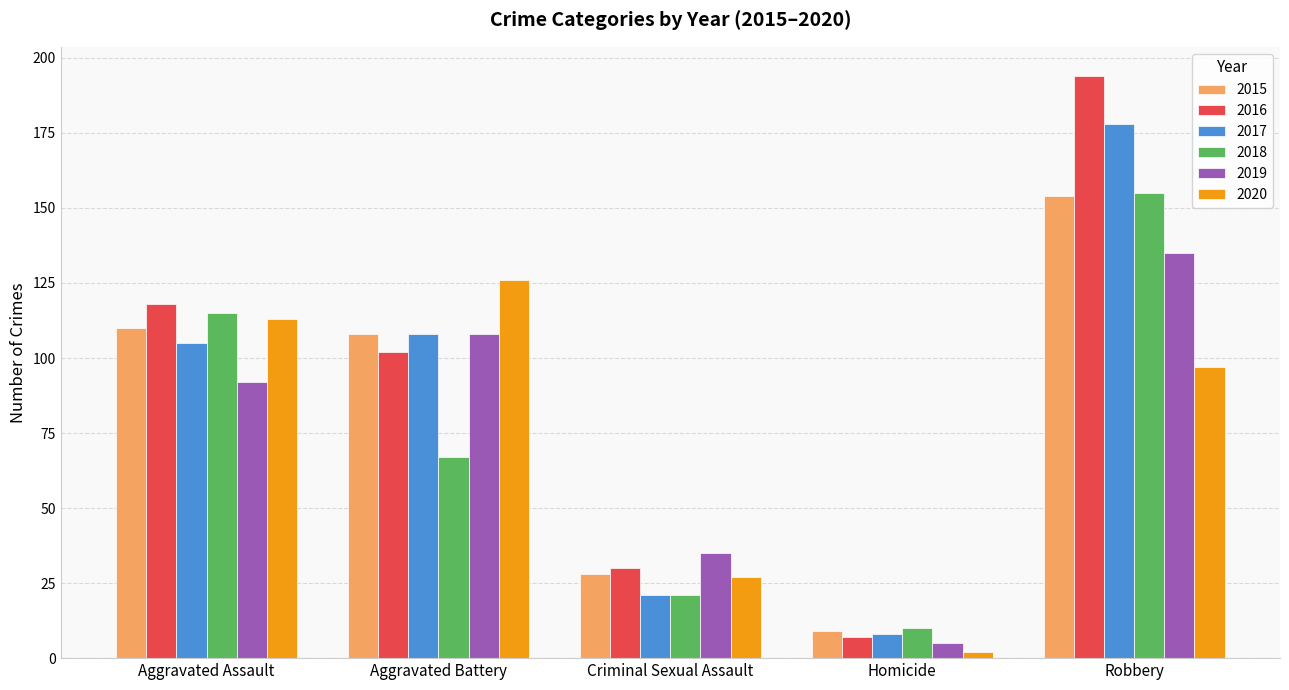

Reading left to right, transcribe all the data shown in this chart.

2015: Aggravated Assault=110	Aggravated Battery=108	Criminal Sexual Assault=28	Homicide=9	Robbery=154
2016: Aggravated Assault=118	Aggravated Battery=102	Criminal Sexual Assault=30	Homicide=7	Robbery=194
2017: Aggravated Assault=105	Aggravated Battery=108	Criminal Sexual Assault=21	Homicide=8	Robbery=178
2018: Aggravated Assault=115	Aggravated Battery=67	Criminal Sexual Assault=21	Homicide=10	Robbery=155
2019: Aggravated Assault=92	Aggravated Battery=108	Criminal Sexual Assault=35	Homicide=5	Robbery=135
2020: Aggravated Assault=113	Aggravated Battery=126	Criminal Sexual Assault=27	Homicide=2	Robbery=97